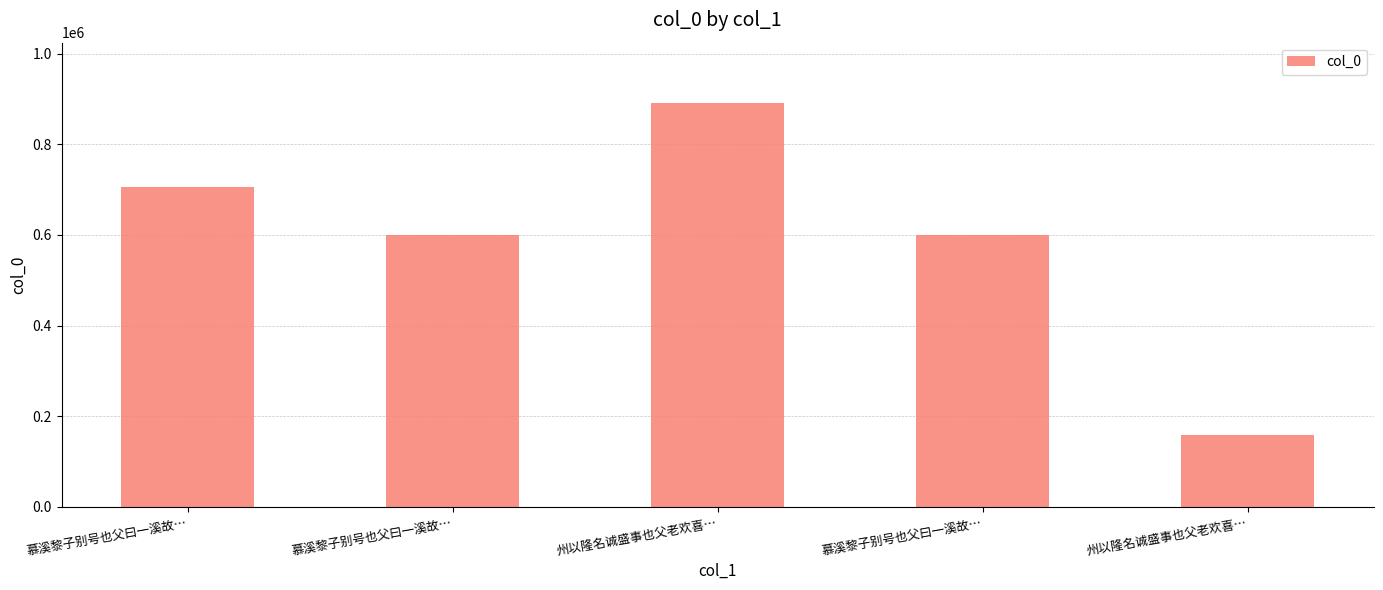

Reading left to right, transcribe all the data shown in this chart.

704973	599554	891012	599555	158663